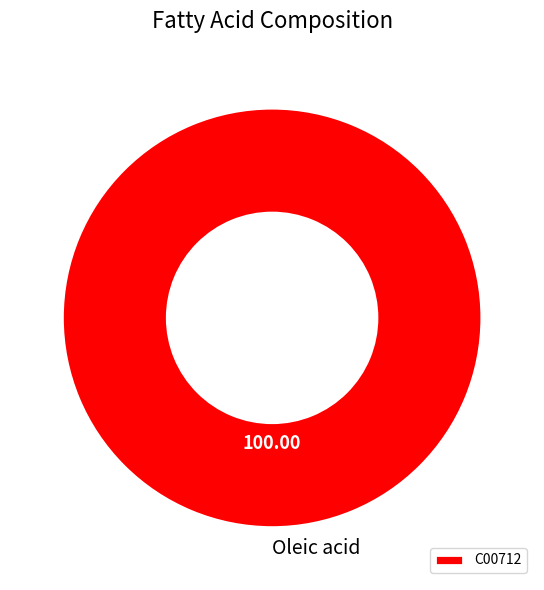

Rank the categories by value from highest to lowest.

C00712